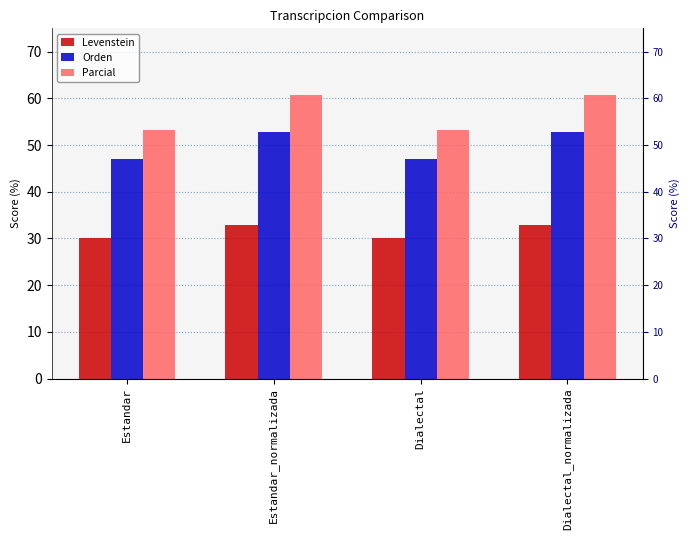

Is it true that Levenstein equals 30.1 at Dialectal?

True